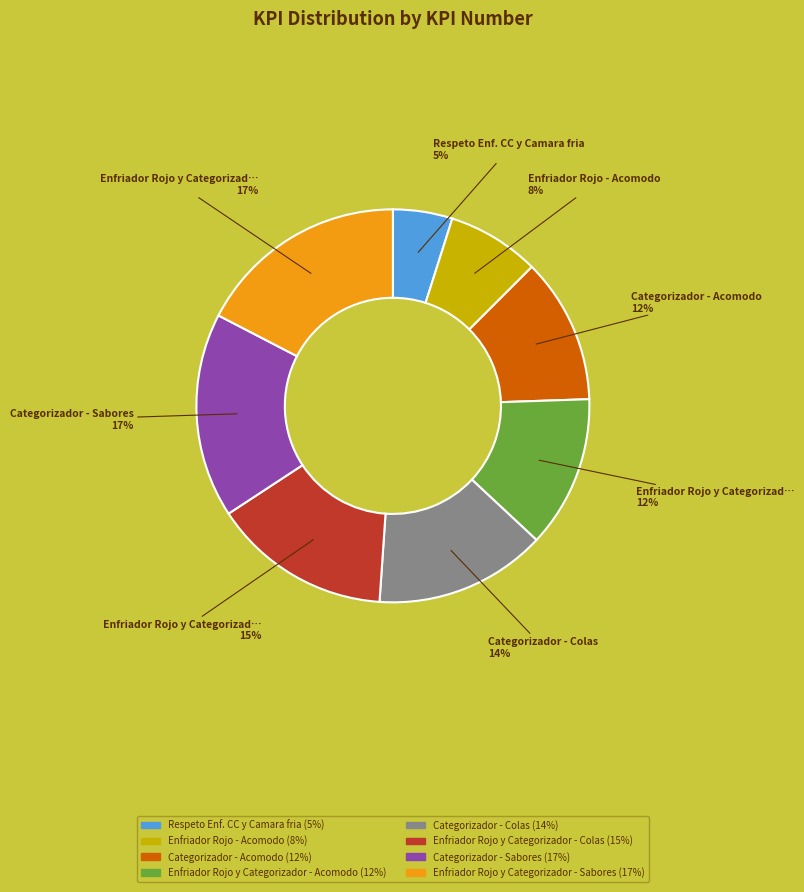

Count the number of slices in the pie.

8